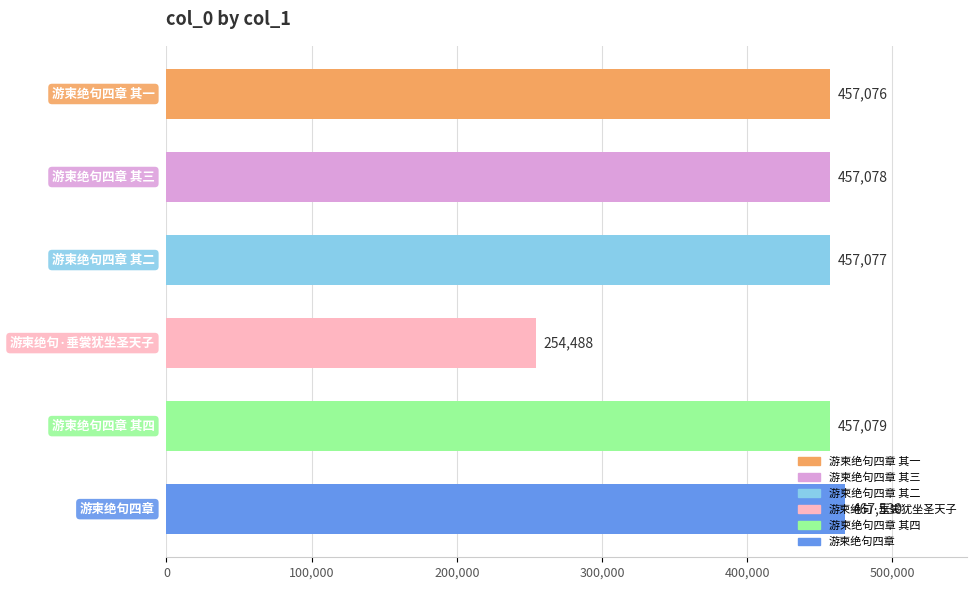

Does the chart contain any negative values?

No